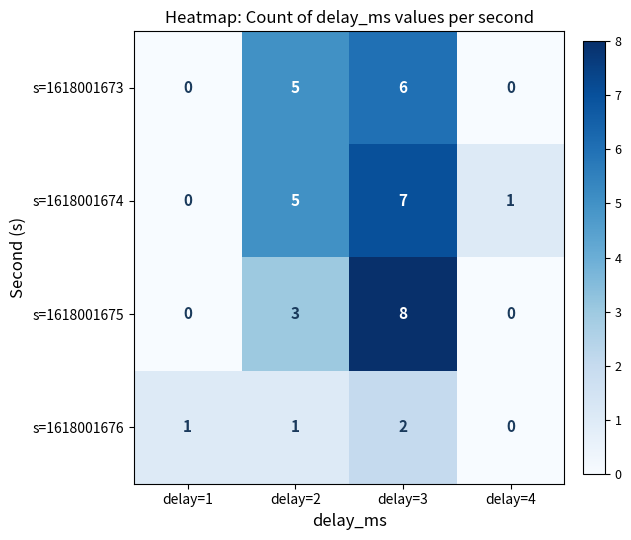

What is the difference between the highest and lowest values at delay=4?

1